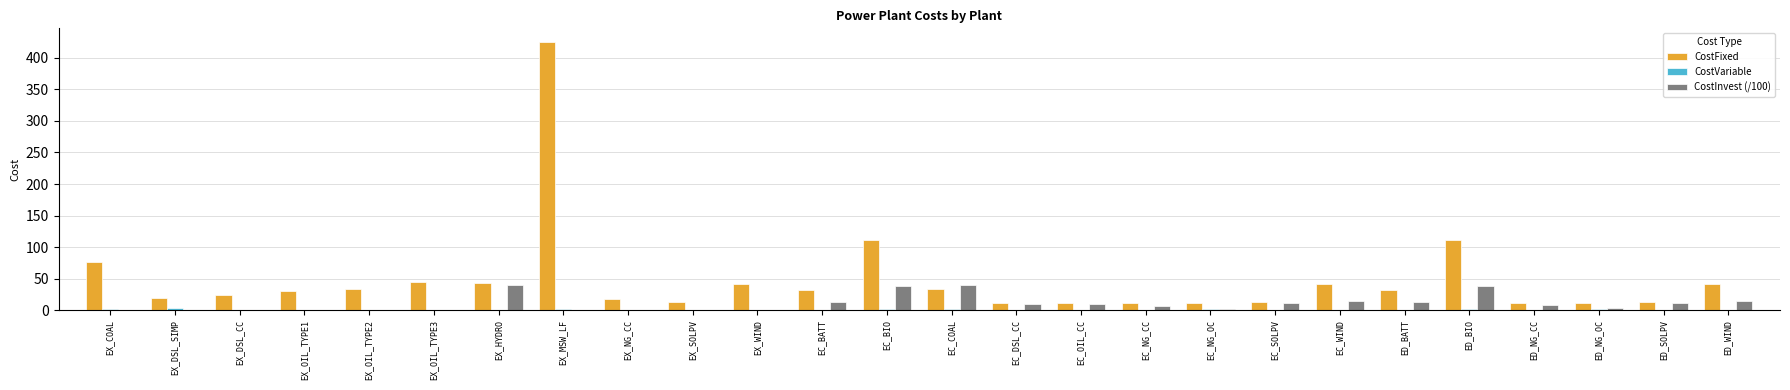

Does the chart contain stacked bars?

No